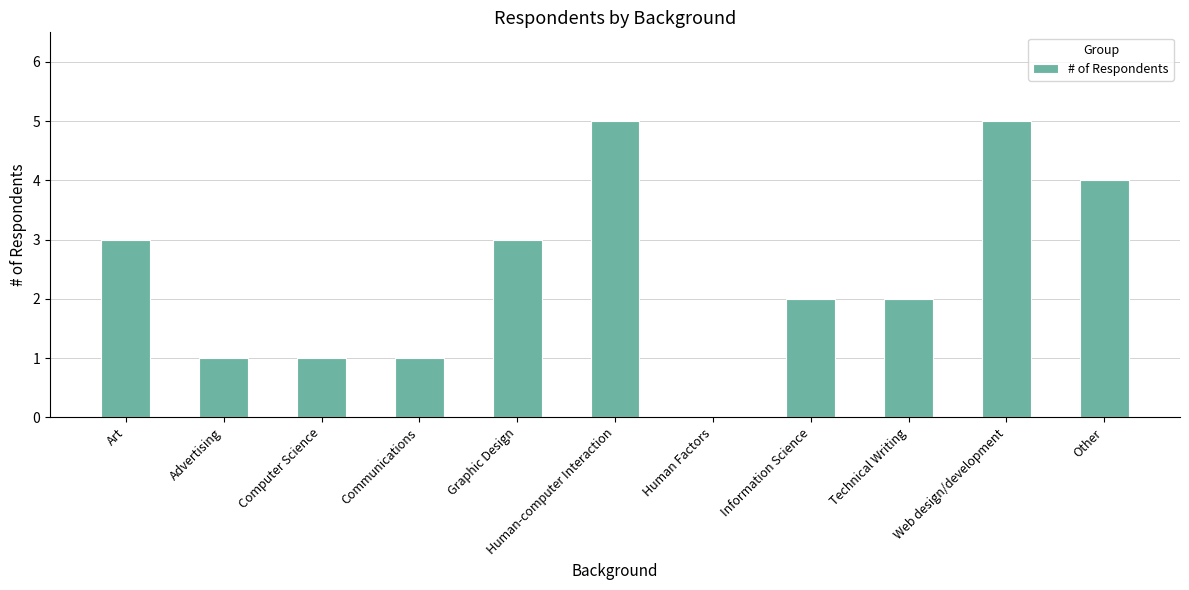

How many positive values are there?

10